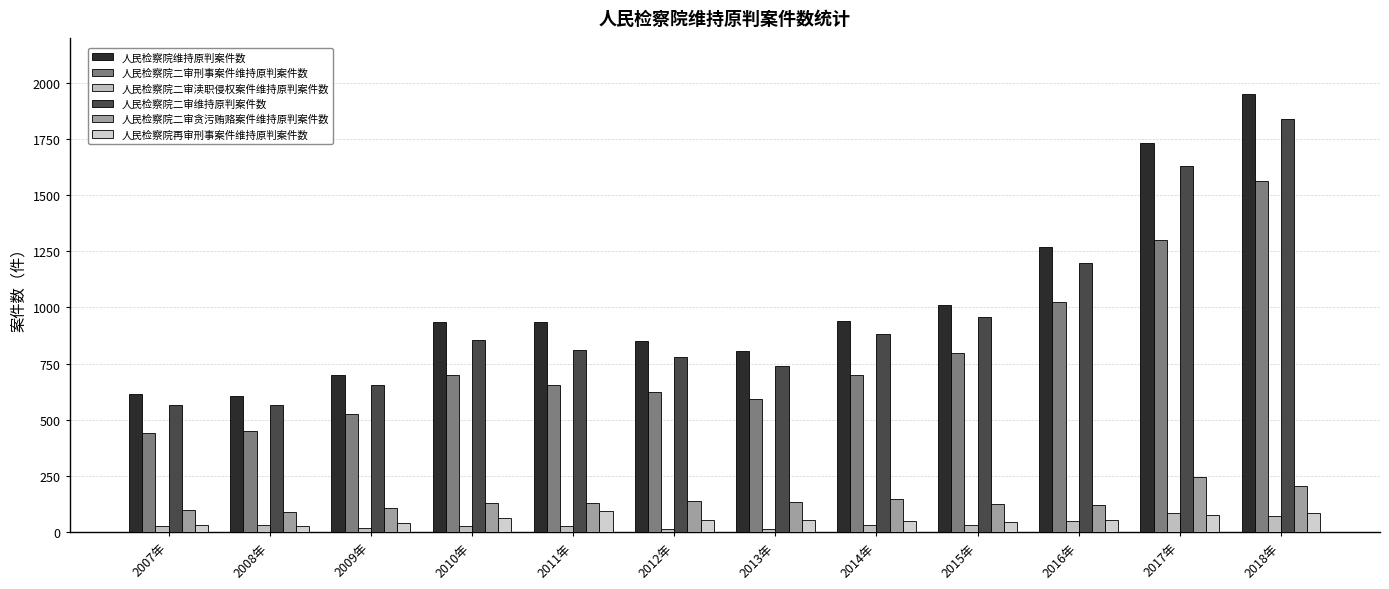

What is the label of the 8th bar from the right?

2011年